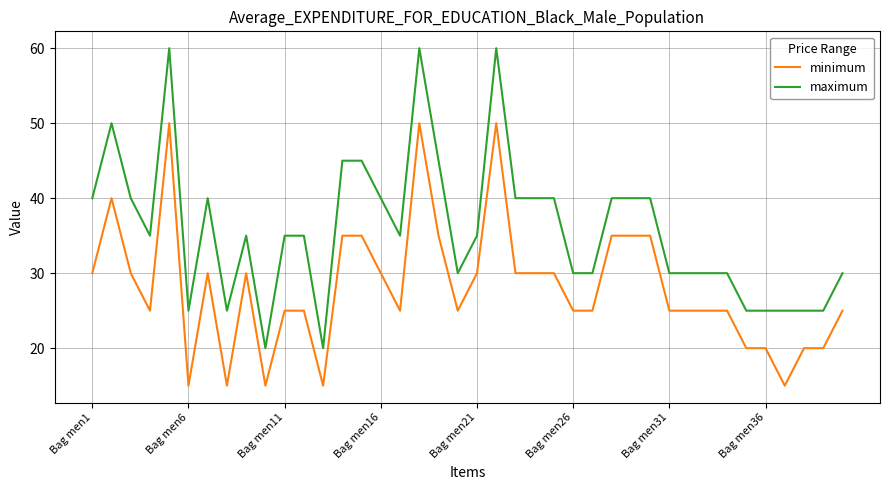

What is the highest value of the minimum series?

50